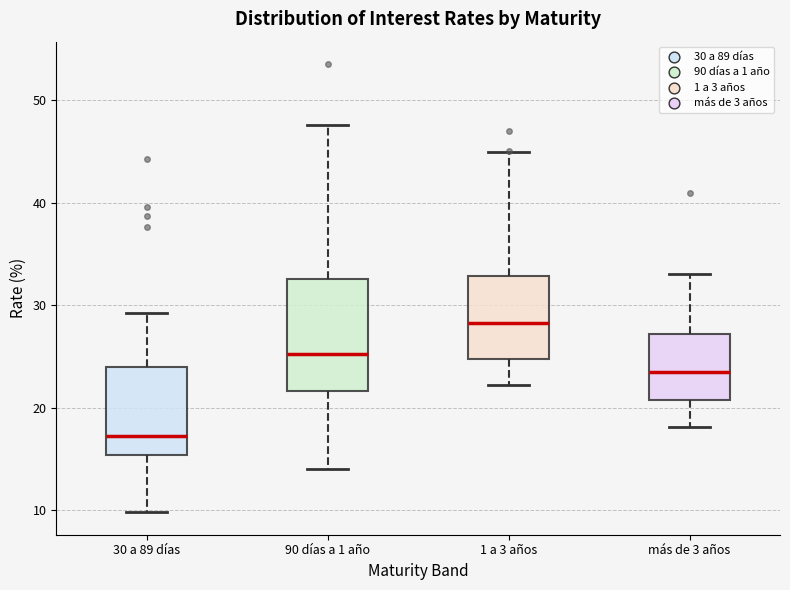

Comparing the boxes themselves (not the whiskers), which one is the tallest?

90 días a 1 año